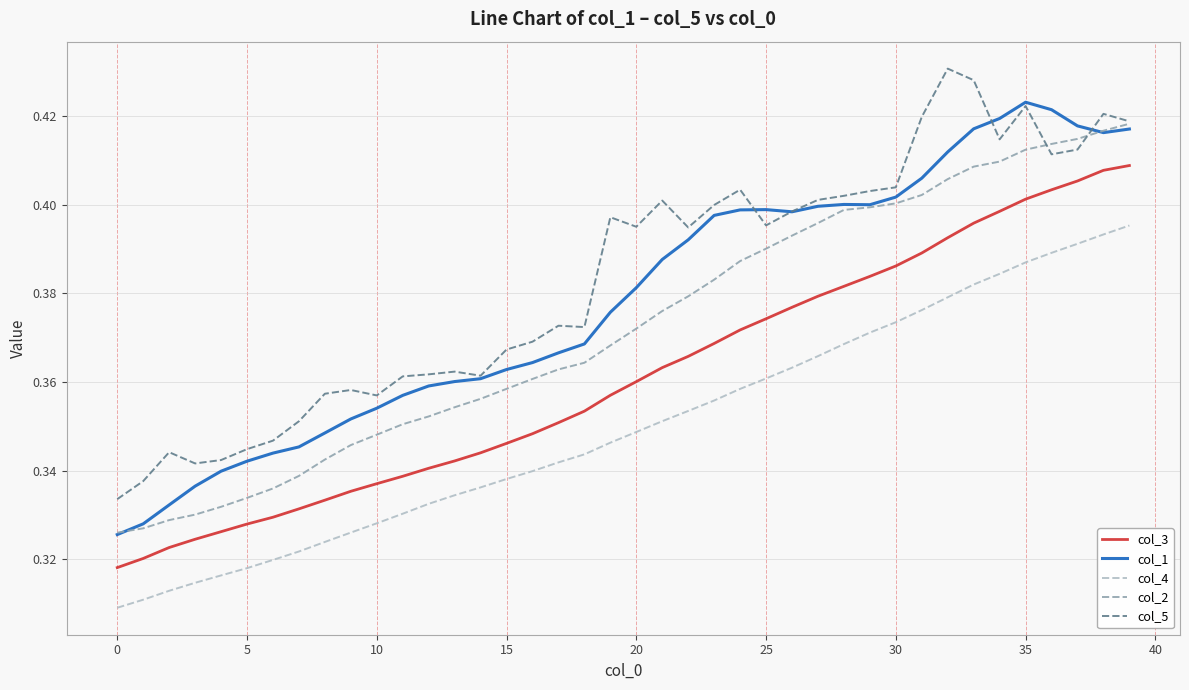

How many categories are shown in the chart?

40